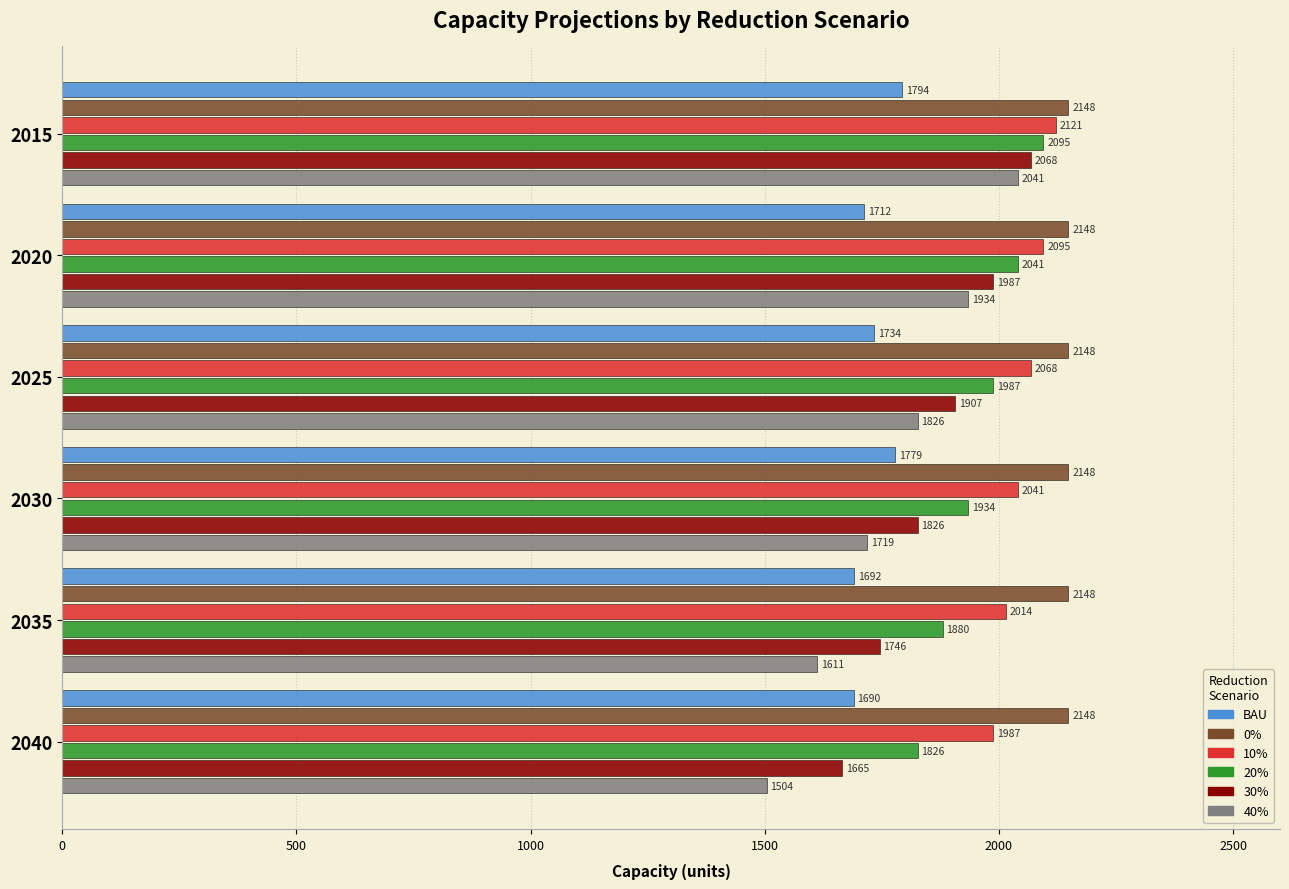

The value of 40% at 2025 is 2664.5. True or false?

False